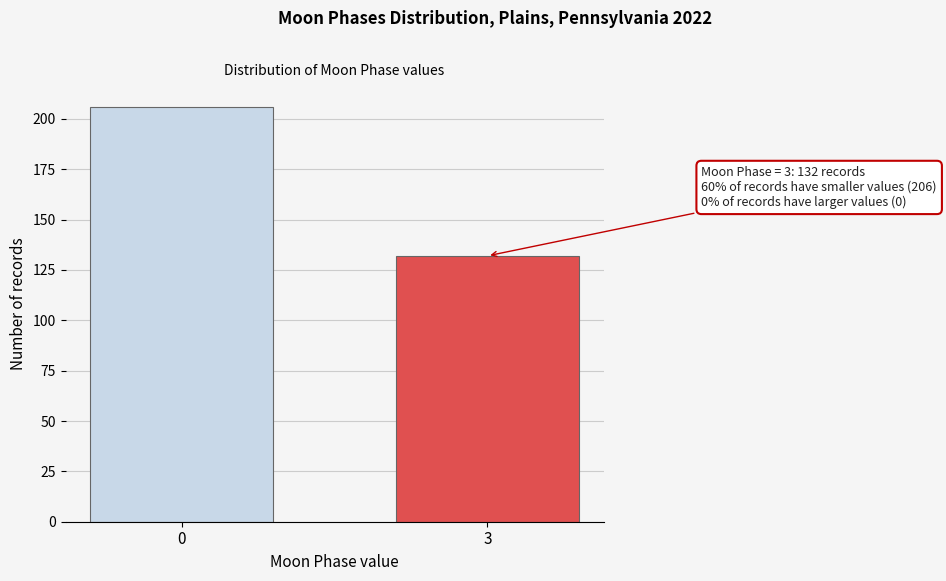

Reading left to right, transcribe all the data shown in this chart.

206	132